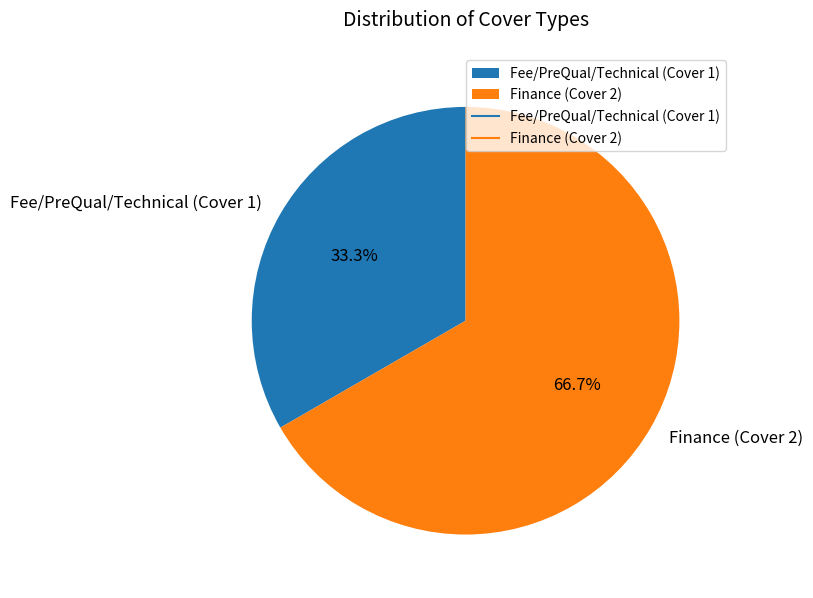

What percentage do Finance and Fee/PreQual/Technical together represent?

100.0%